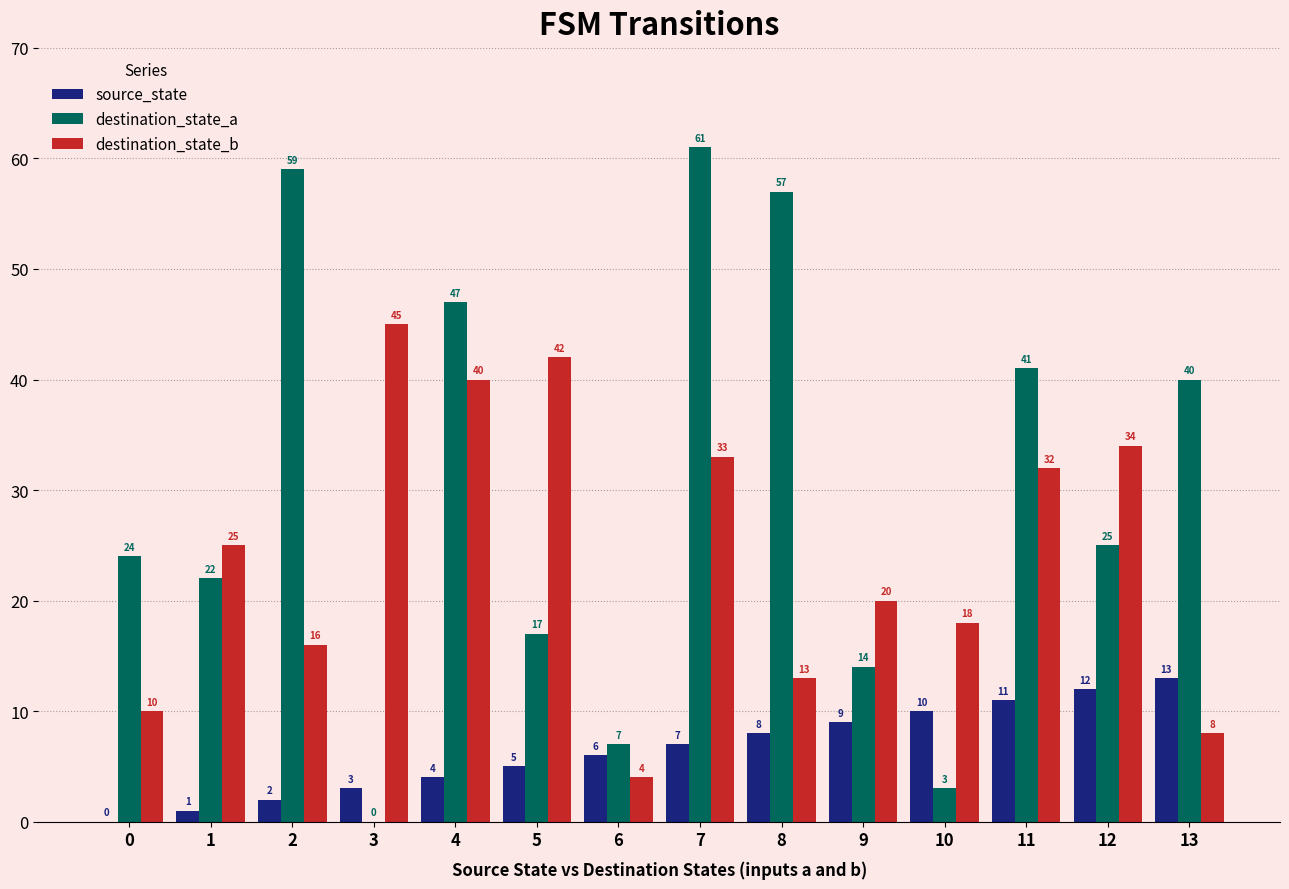

The destination_state_a series shows 24 at 0. True or false?

True